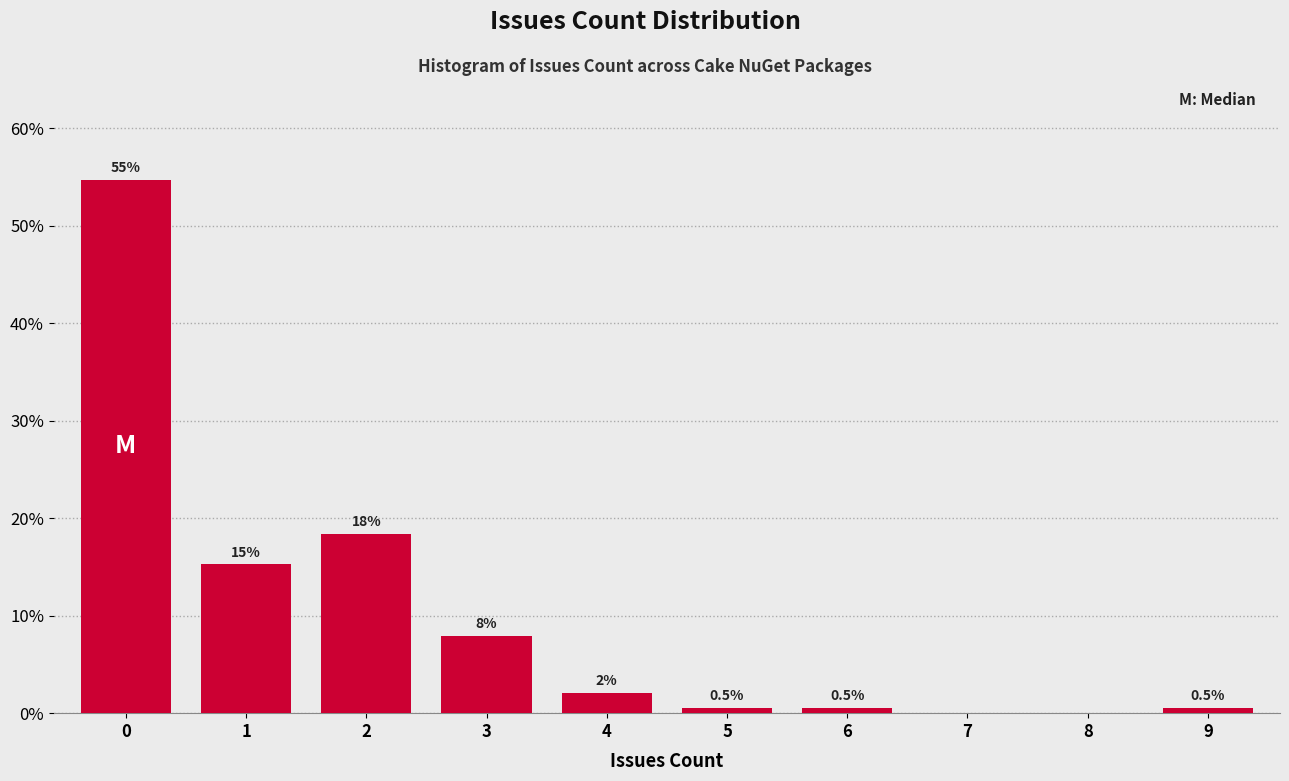

Which range on the x-axis has the tallest bar?

-0.5 to 0.5